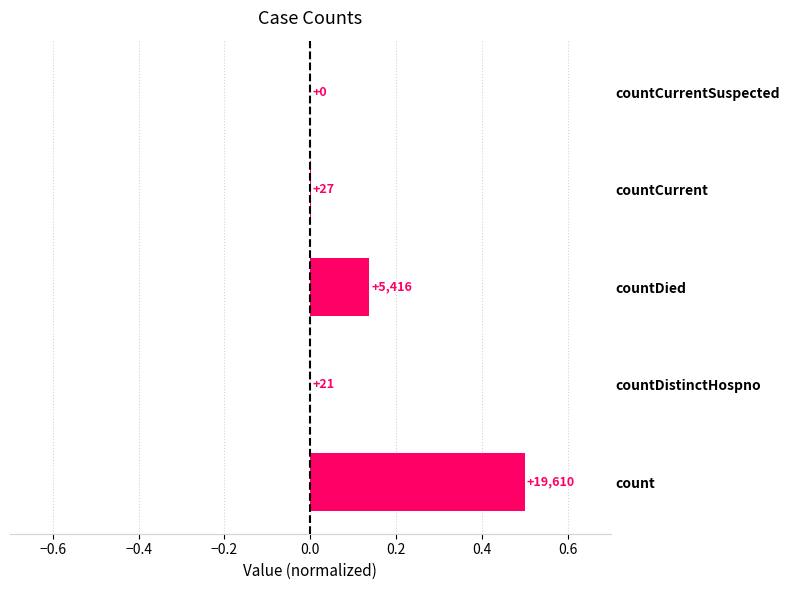

How many bars are there in total?

5